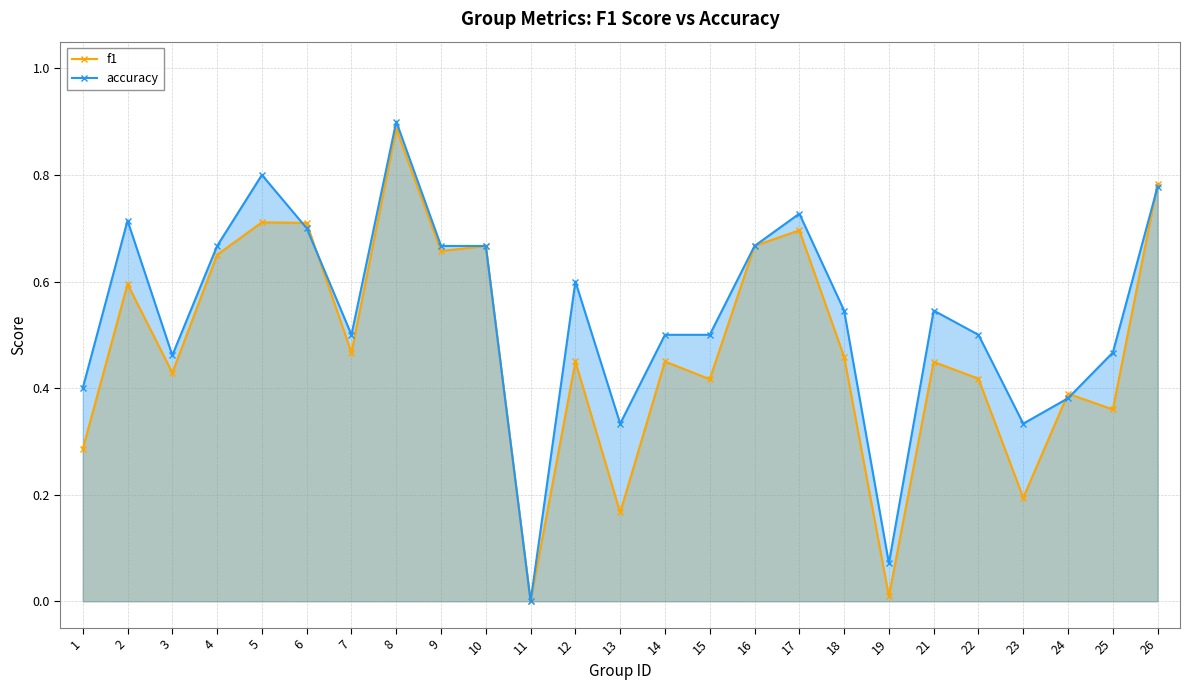

Reading right to left, transcribe all the data shown in this chart.

f1: 26=0.8	25=0.4	24=0.4	23=0.2	22=0.4	21=0.4	19=0.0	18=0.5	17=0.7	16=0.7	15=0.4	14=0.5	13=0.2	12=0.5	11=0.0	10=0.7	9=0.7	8=0.9	7=0.5	6=0.7	5=0.7	4=0.7	3=0.4	2=0.6	1=0.3
accuracy: 26=0.8	25=0.5	24=0.4	23=0.3	22=0.5	21=0.5	19=0.1	18=0.5	17=0.7	16=0.7	15=0.5	14=0.5	13=0.3	12=0.6	11=0.0	10=0.7	9=0.7	8=0.9	7=0.5	6=0.7	5=0.8	4=0.7	3=0.5	2=0.7	1=0.4